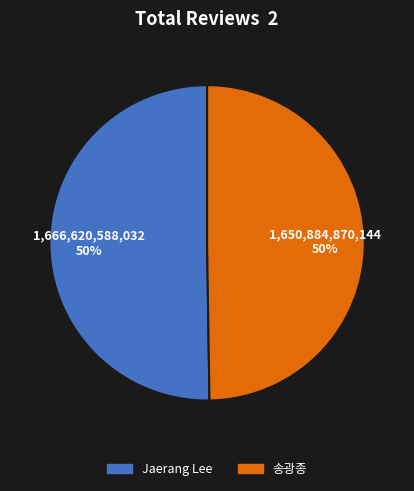

Approximately how many times larger is the value at 송광종 compared to Jaerang Lee?

1.0